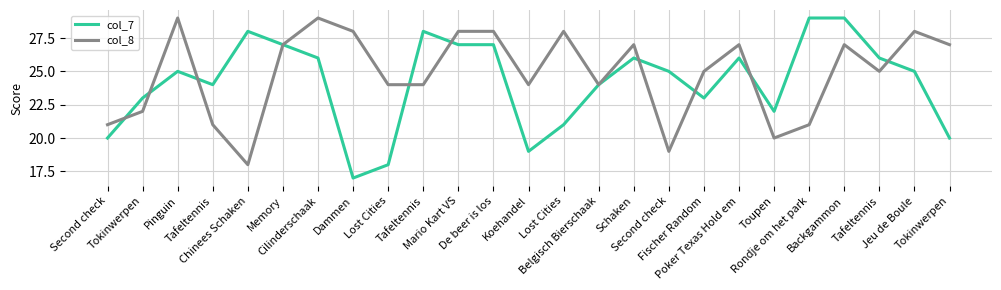

What is the difference between the highest and lowest values at Schaken?

1